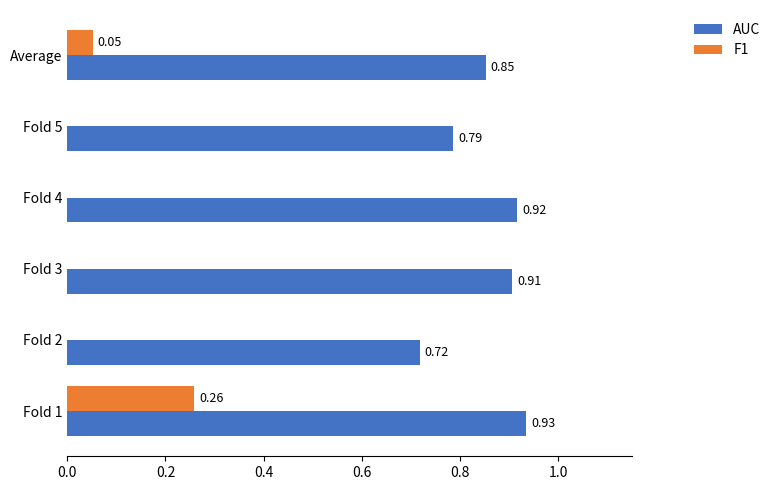

At which category is the sum across all series the highest?

Fold 1